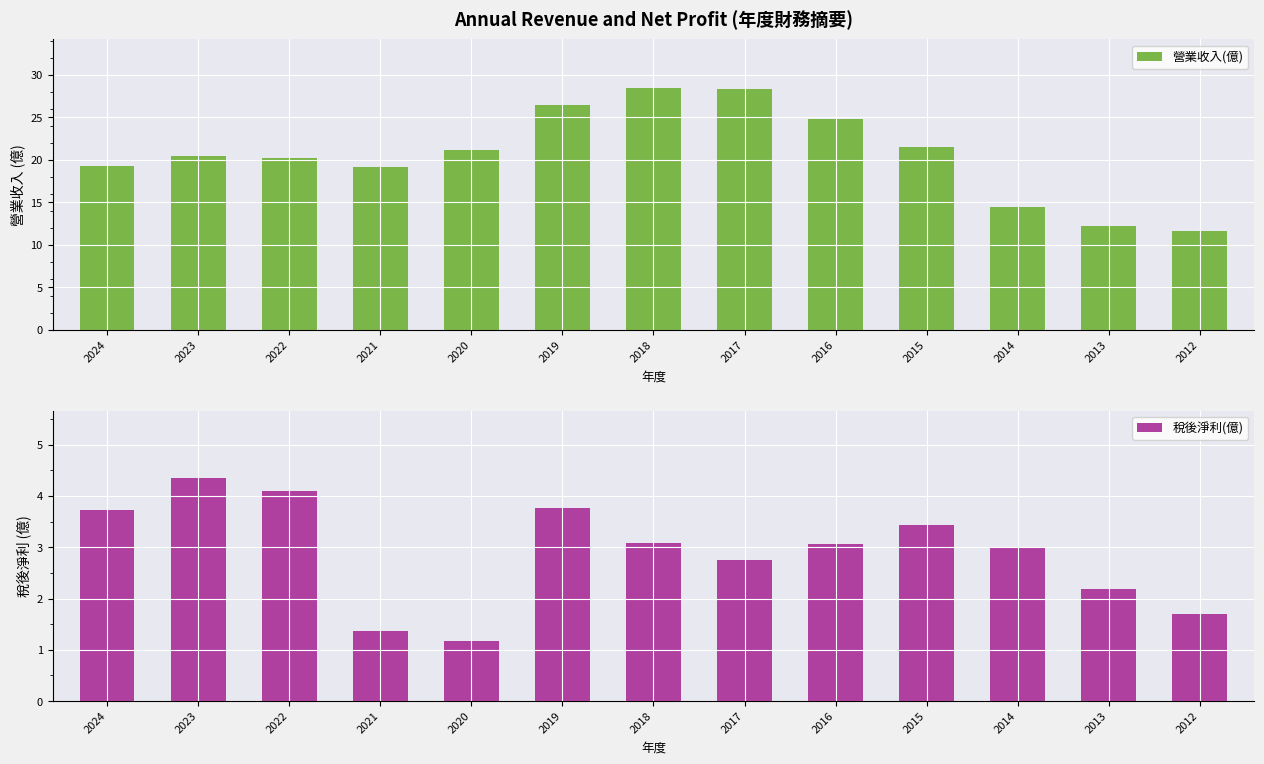

What is the total value across all series at 2016?

27.9